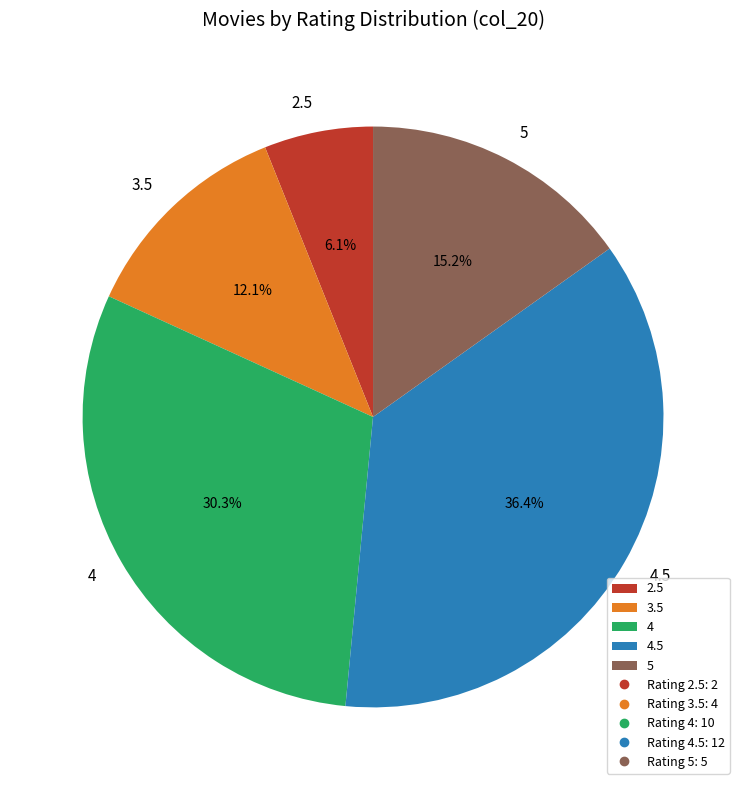

Is there any slice that represents more than half of the pie?

No